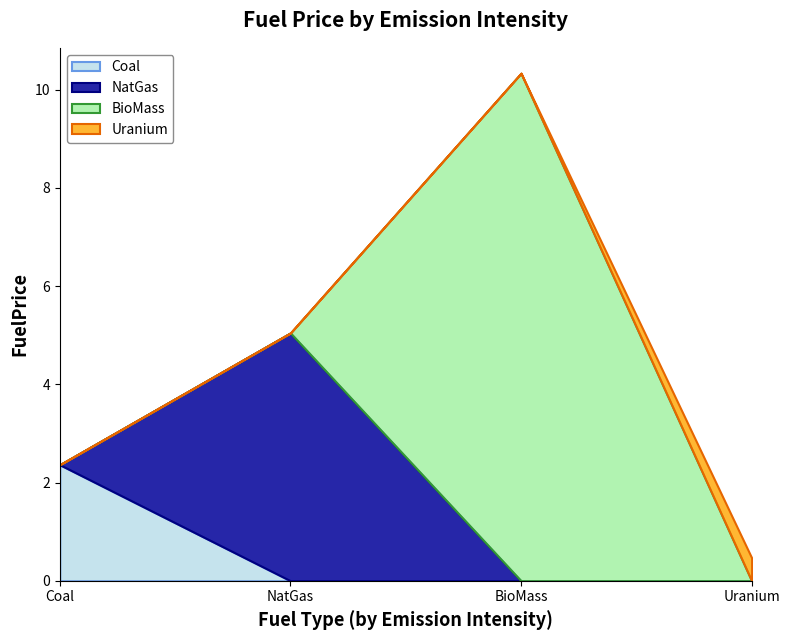

True or false: NatGas has more than 0 interior local peaks.

True